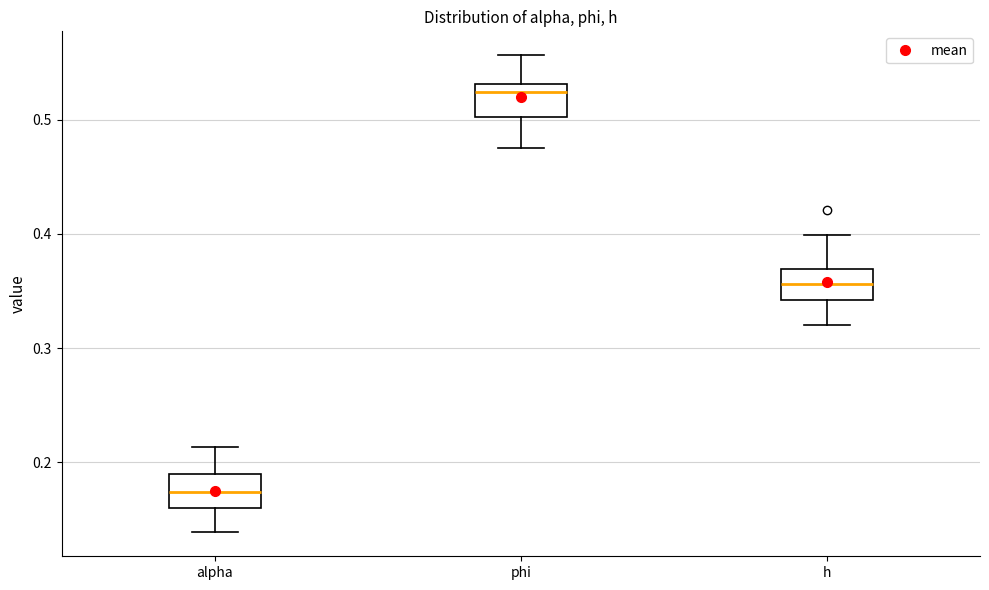

Which box has the highest median line?

phi